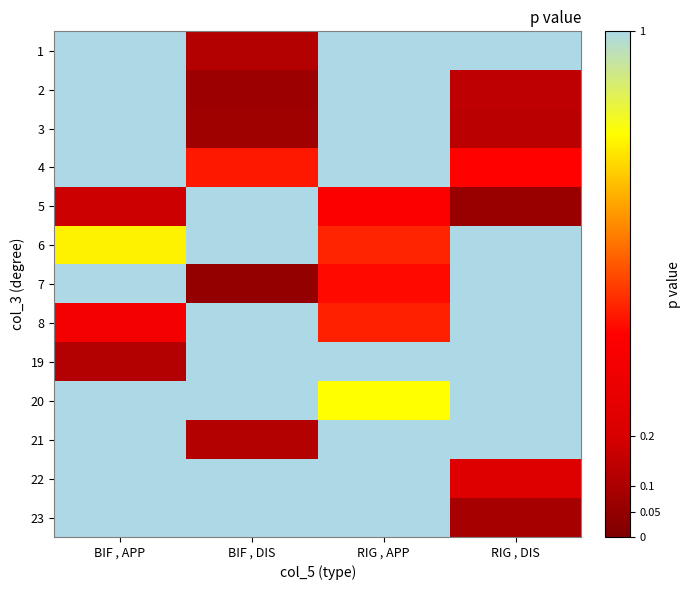

What is the greatest value displayed?

0.8